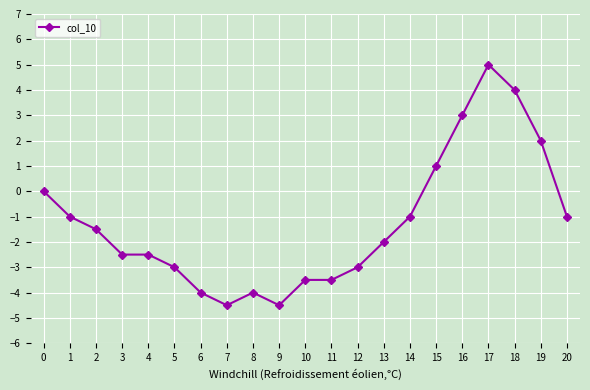

True or false: the data has more than 0 interior local peaks.

True